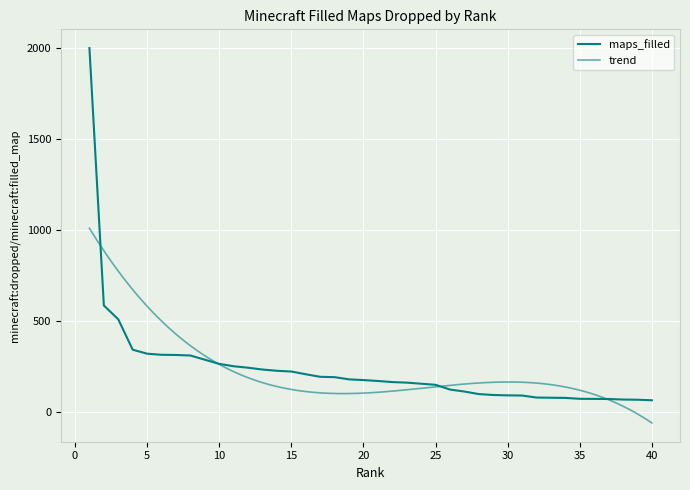

What is the minimum value shown in the chart?

64